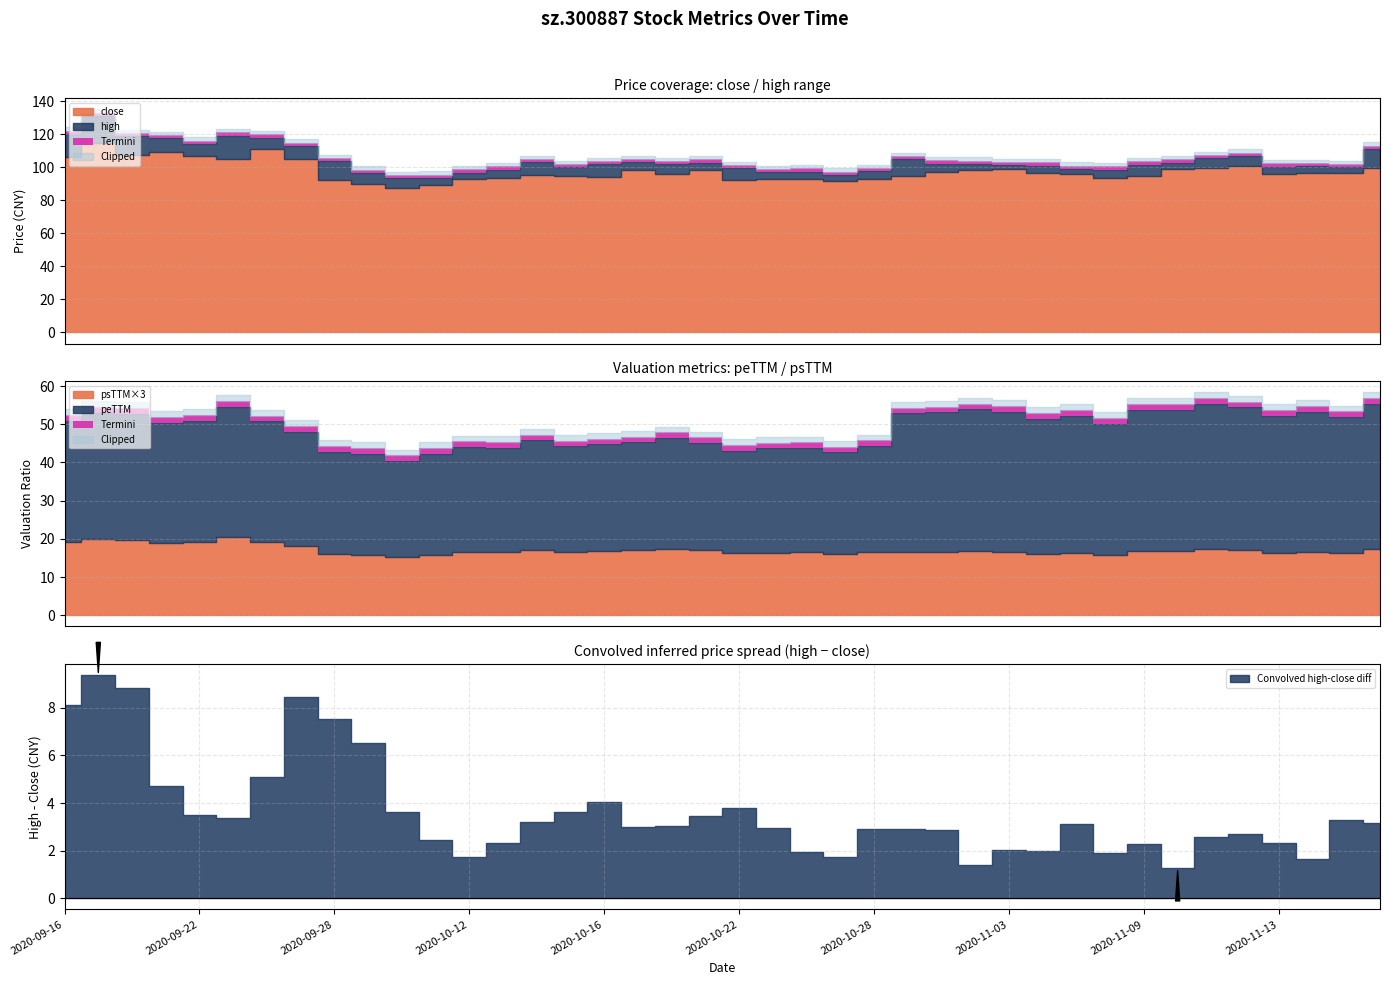

What is the lowest value of the close series?

88.0